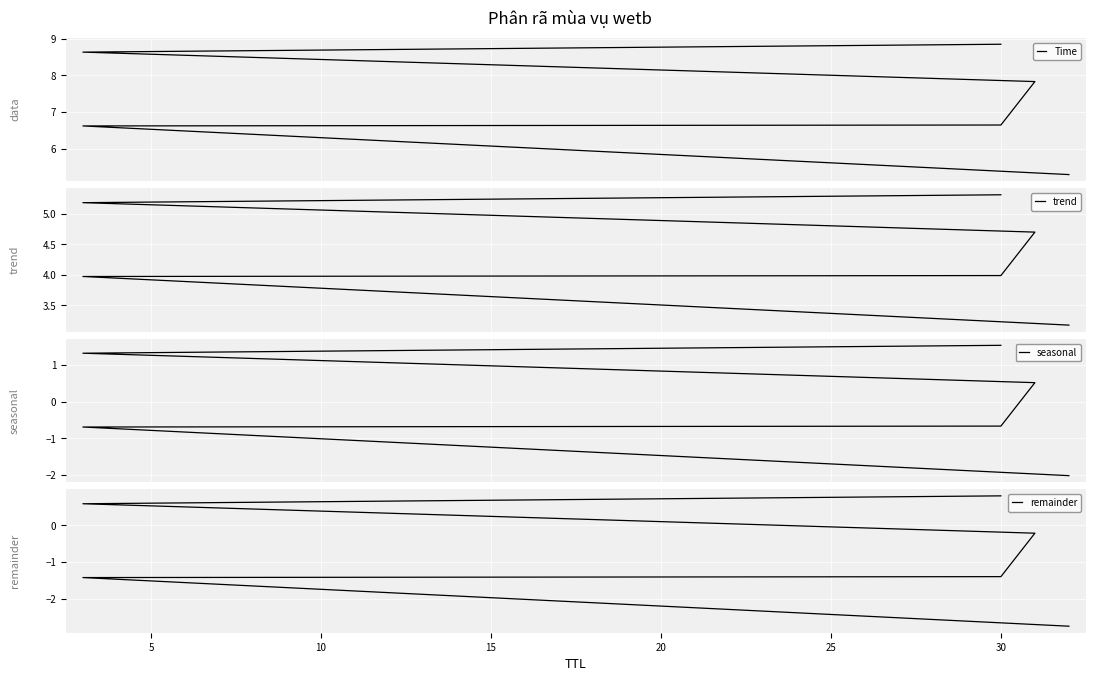

Which series has the largest total across all categories?

Time